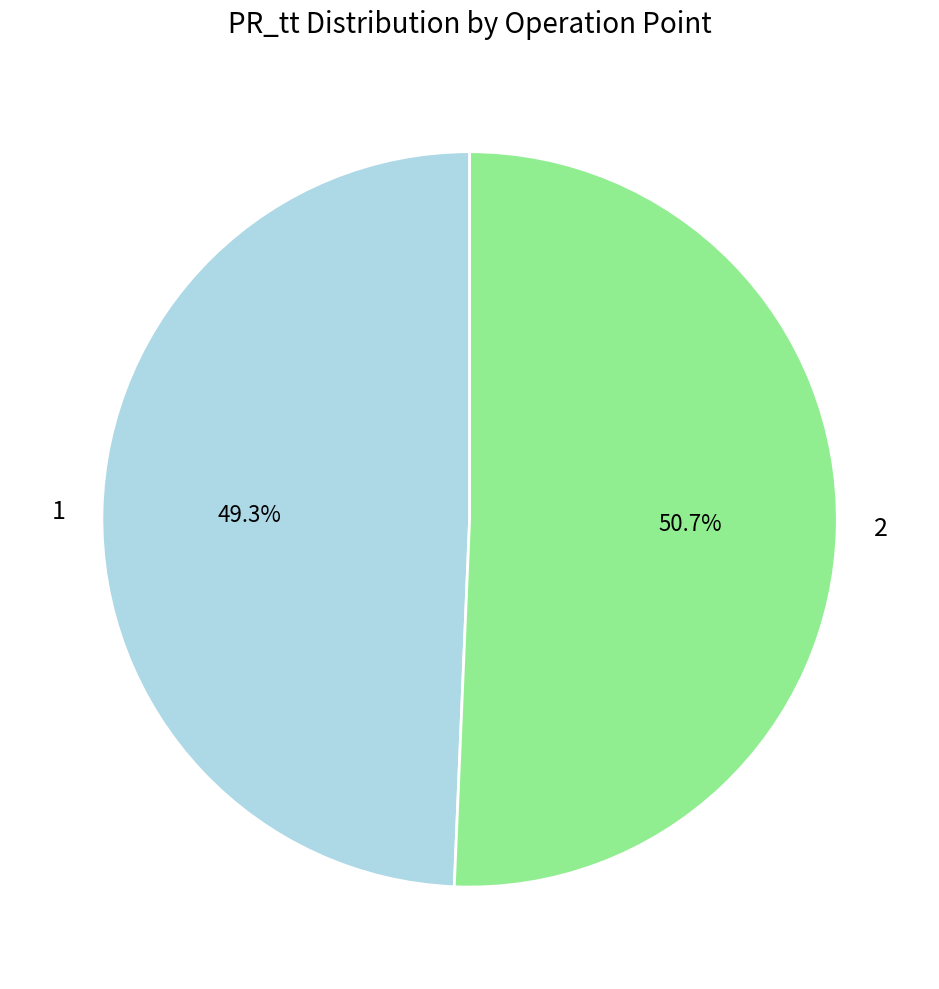

How much of the chart is everything except 1?

50.7%